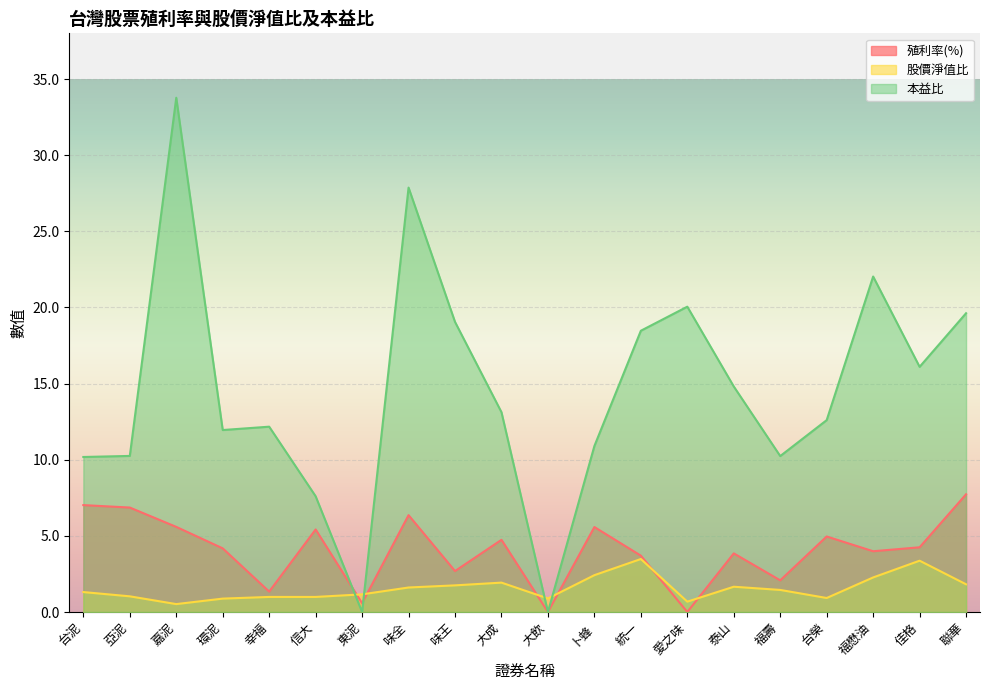

True or false: 本益比 has more than 0 interior local peaks.

True